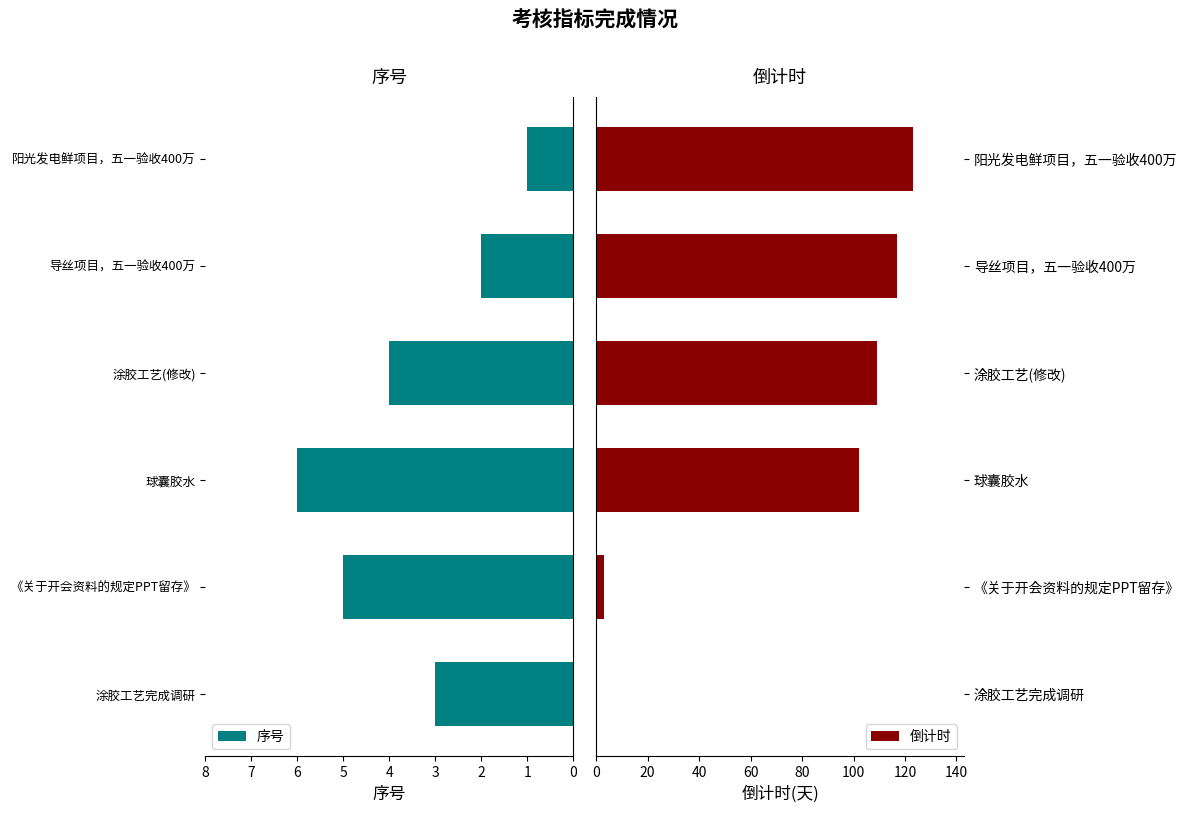

What is the approximate value of 序号 at 《关于开会资料的规定PPT留存》?

5